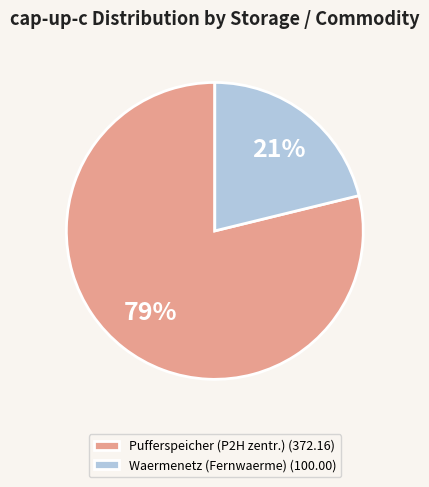

Which category accounts for the majority?

Pufferspeicher (P2H zentr.) (372.16)